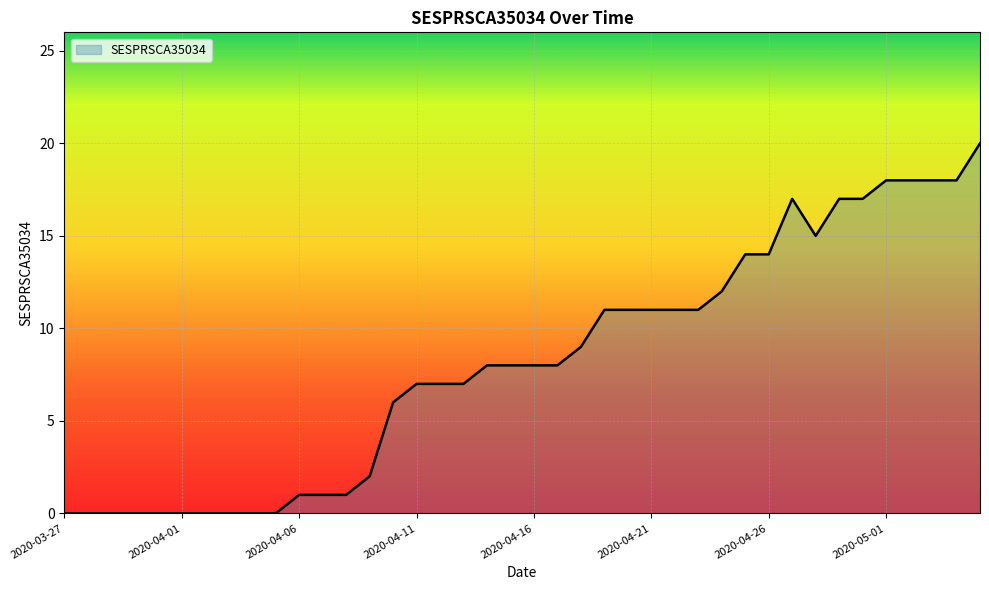

How many lines are shown in the chart?

1